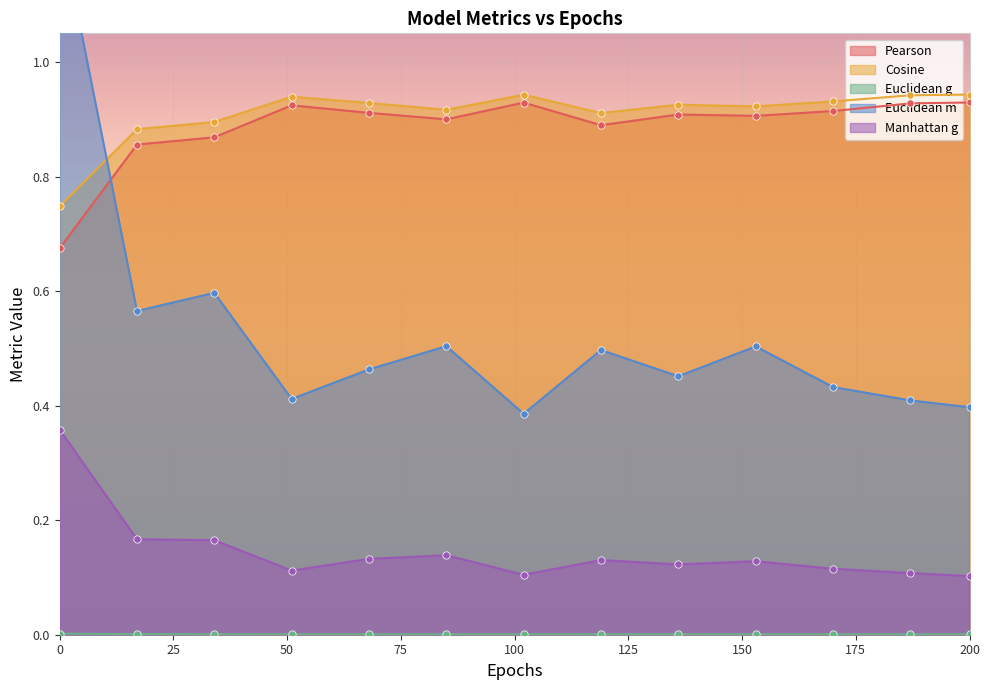

Is the value of Euclidean g at 187 greater than the value of Cosine at 119?

No